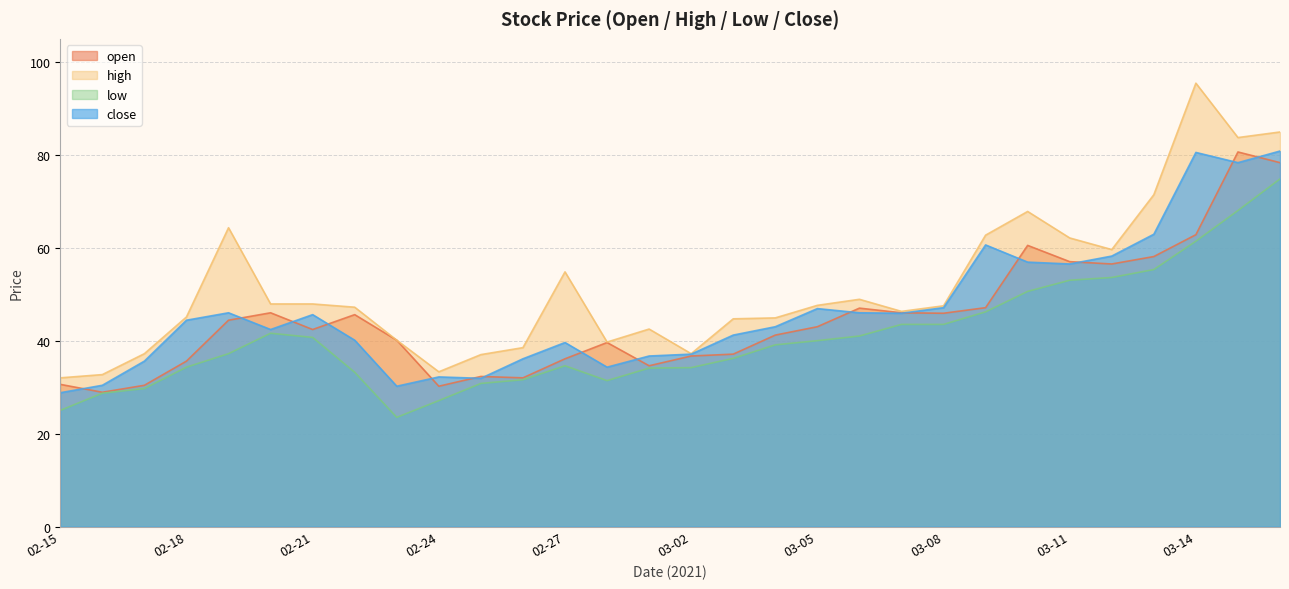

At which label does close reach its minimum?

02-15